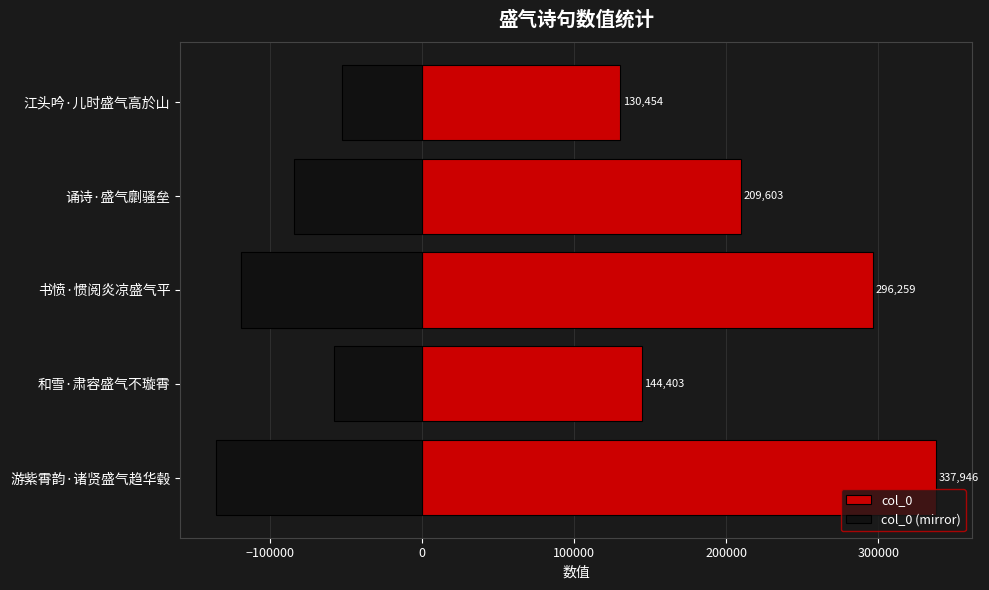

Read the col_0 (mirror) value at 书愤·惯阅炎凉盛气平.

-118503.6